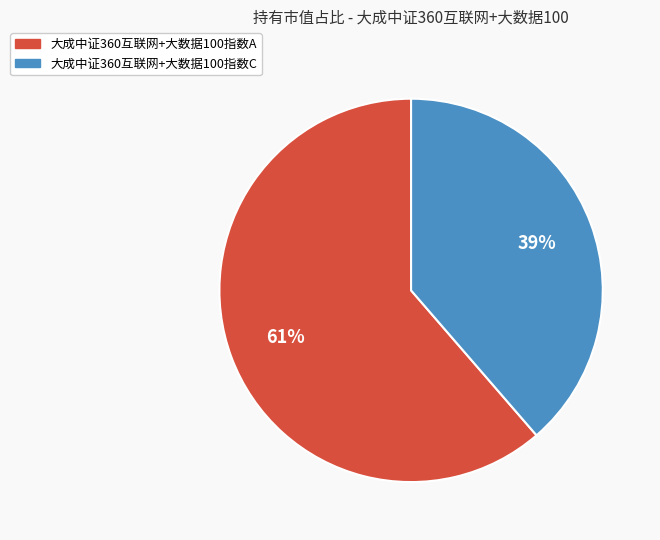

To the nearest percent, what portion does 大成中证360互联网+大数据100指数C represent?

39%